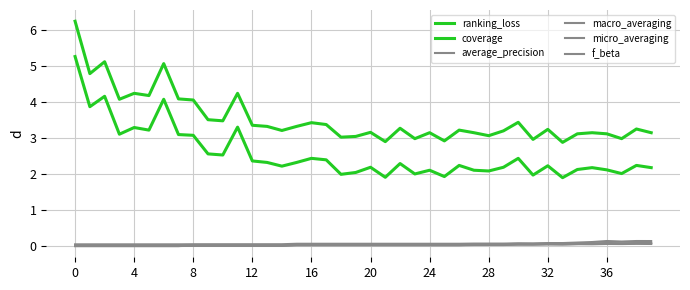

Which series has the largest range (max minus min)?

ranking_loss